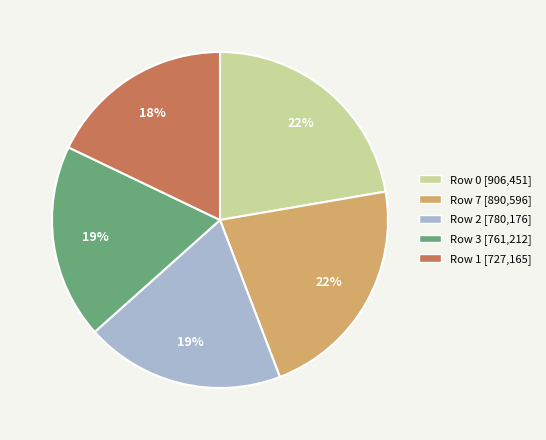

Which has a higher value, Row 7 [890,596] or Row 2 [780,176]?

Row 7 [890,596]